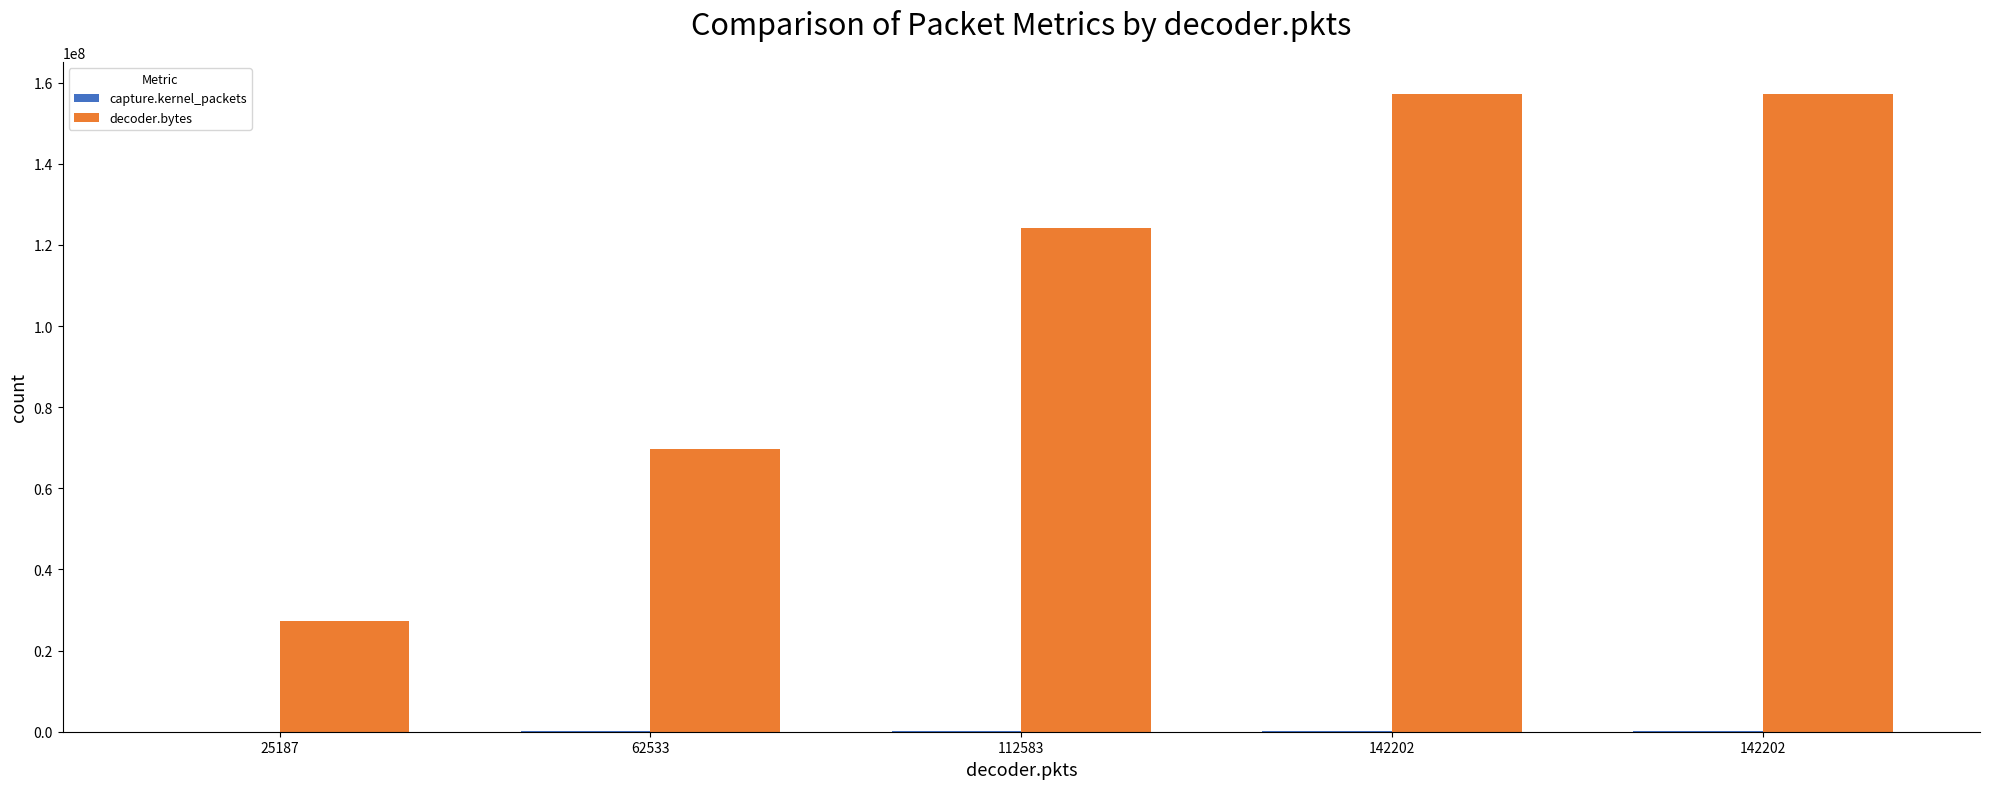

What is the total value across all series at 112583?

124401900